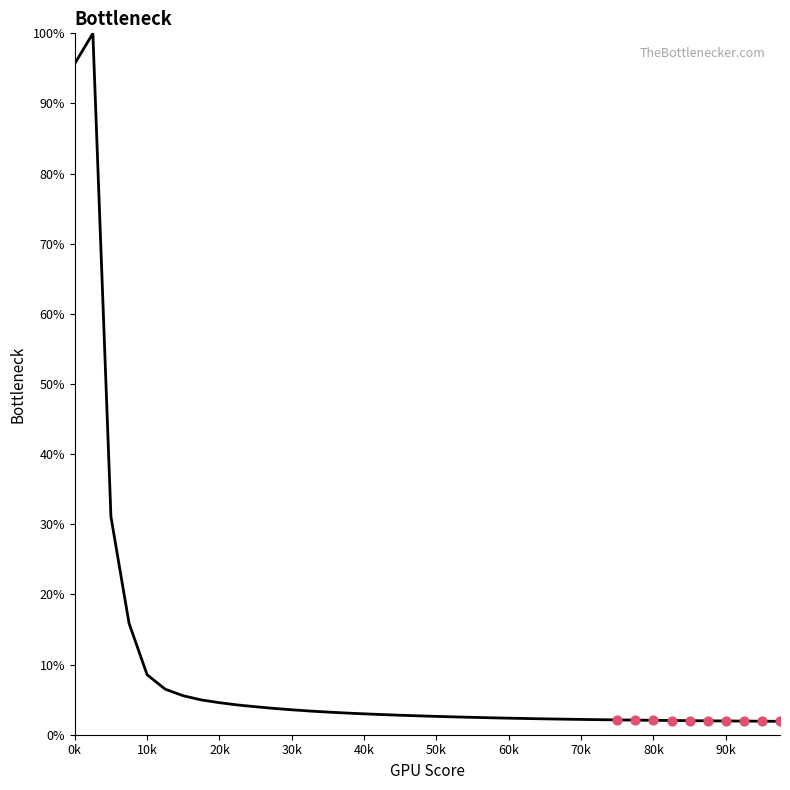

What is the difference between the maximum and minimum values?

98.1